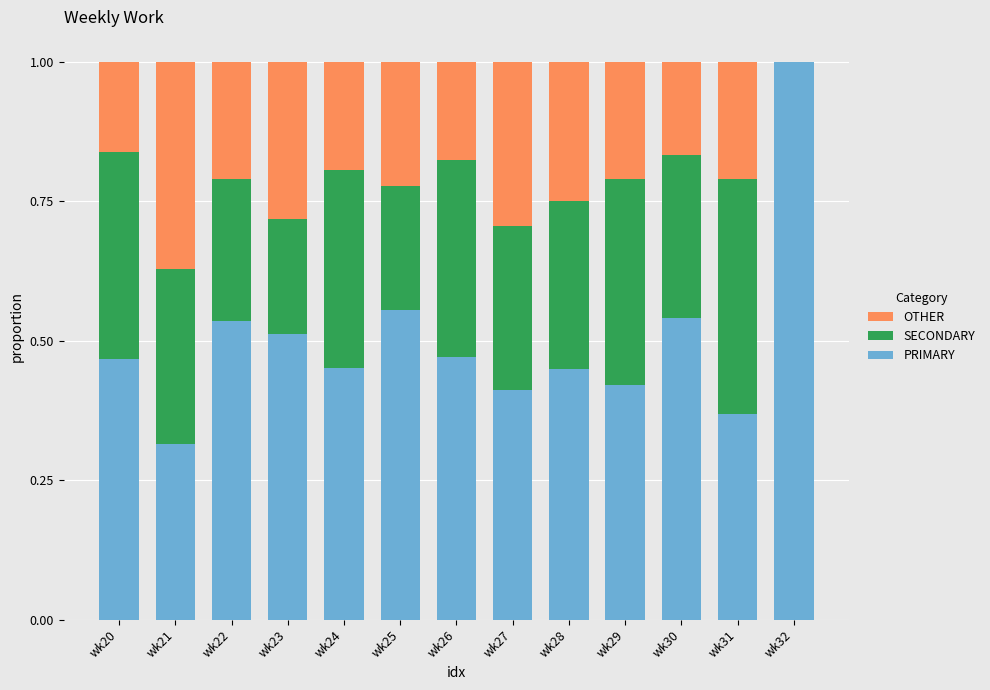

How many PRIMARY values are between 0 and 1?

13